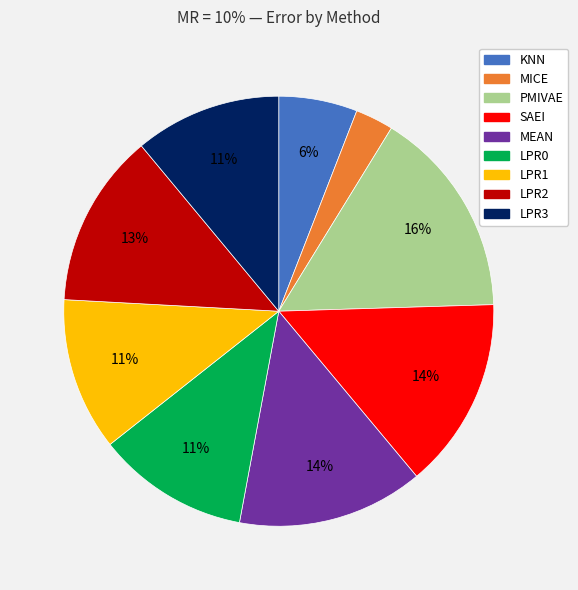

Which category has the biggest portion of the pie?

PMIVAE